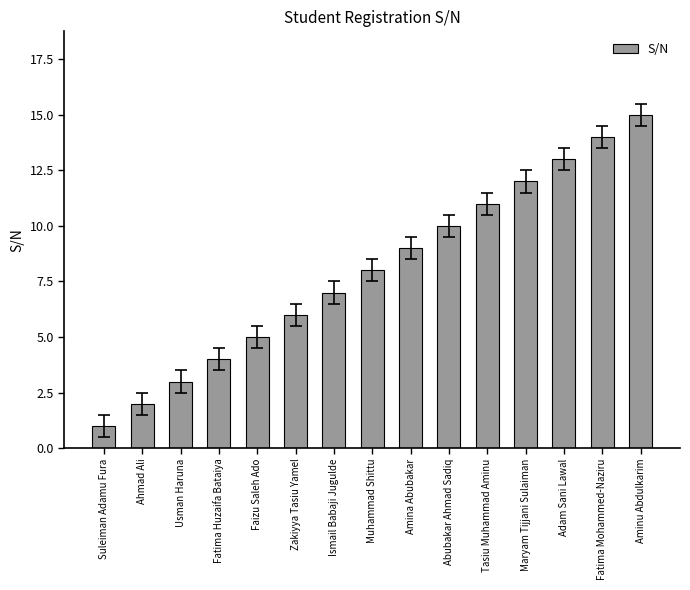

What is the value of the 5th bar from the left?

5